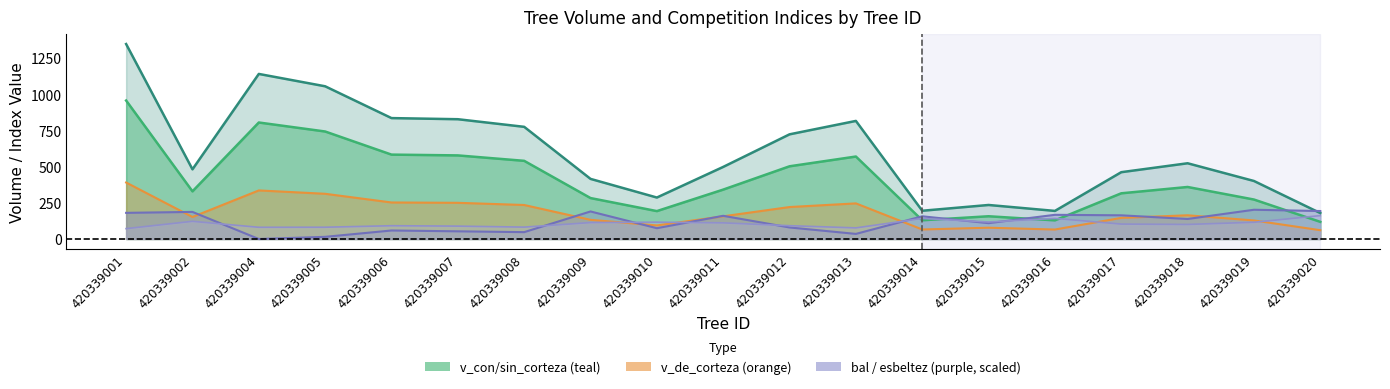

At how many categories does at least one series exceed 1055?

2